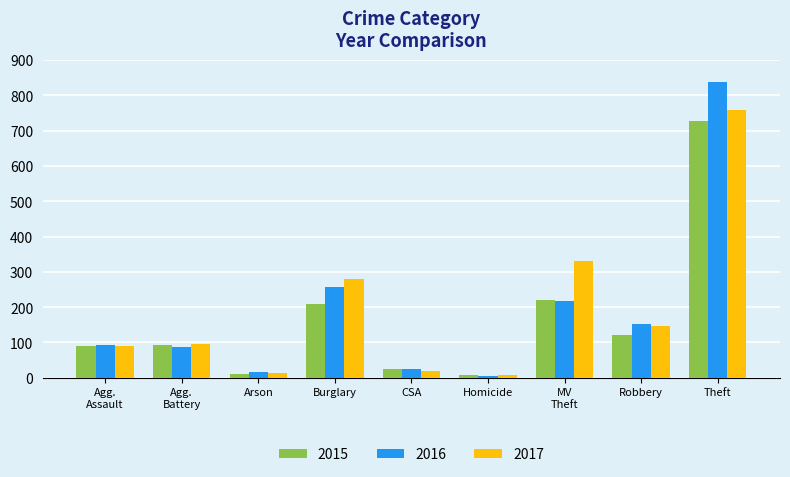

Does the chart contain stacked bars?

No